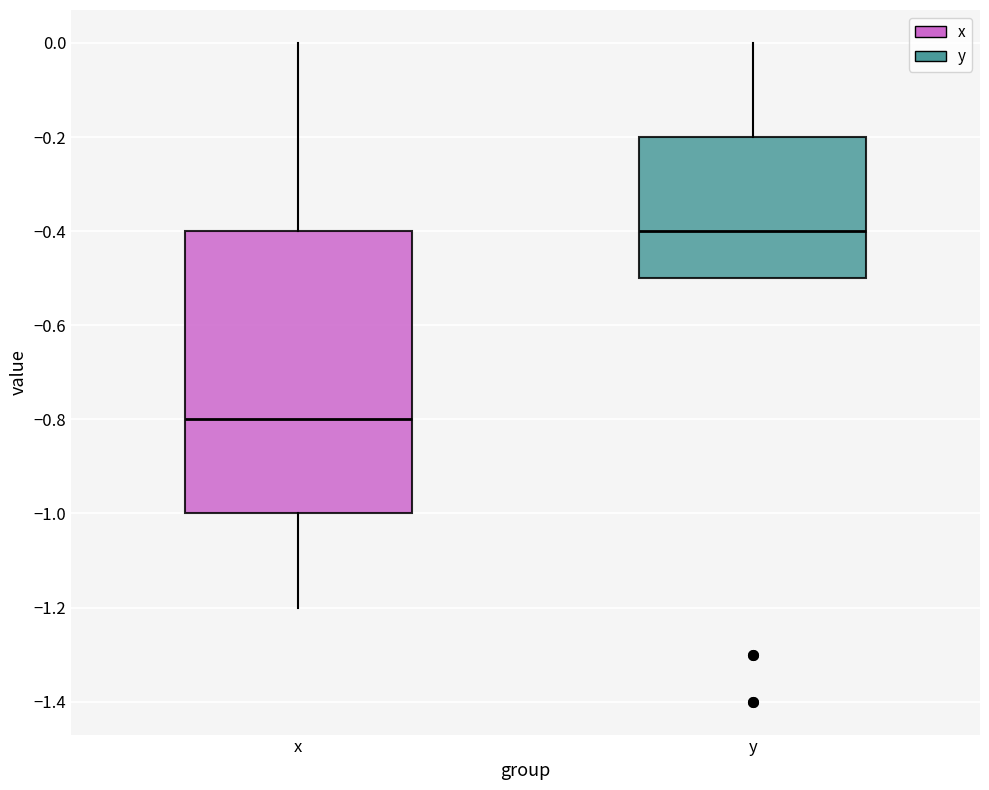

Where does the upper whisker of the box for y end on the y-axis? The values are not printed on the chart, so give them approximately, as read against the axis.

0.0